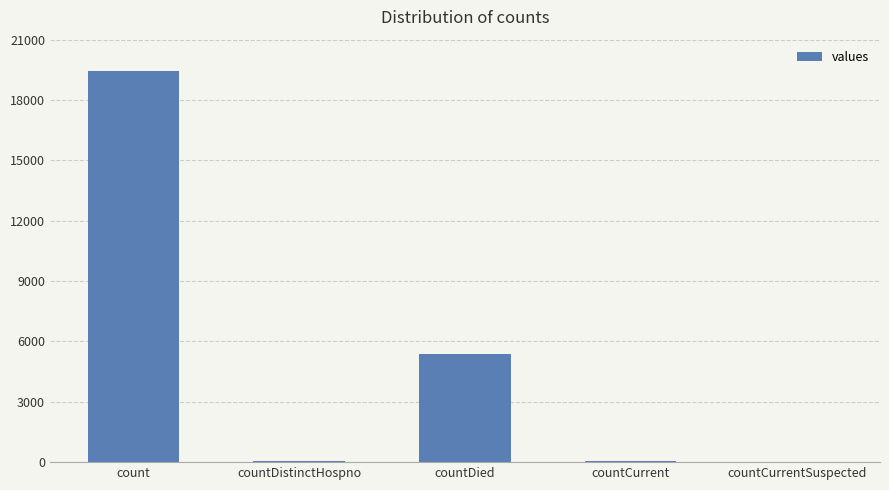

The chart shows a value of 33358 at count. True or false?

False